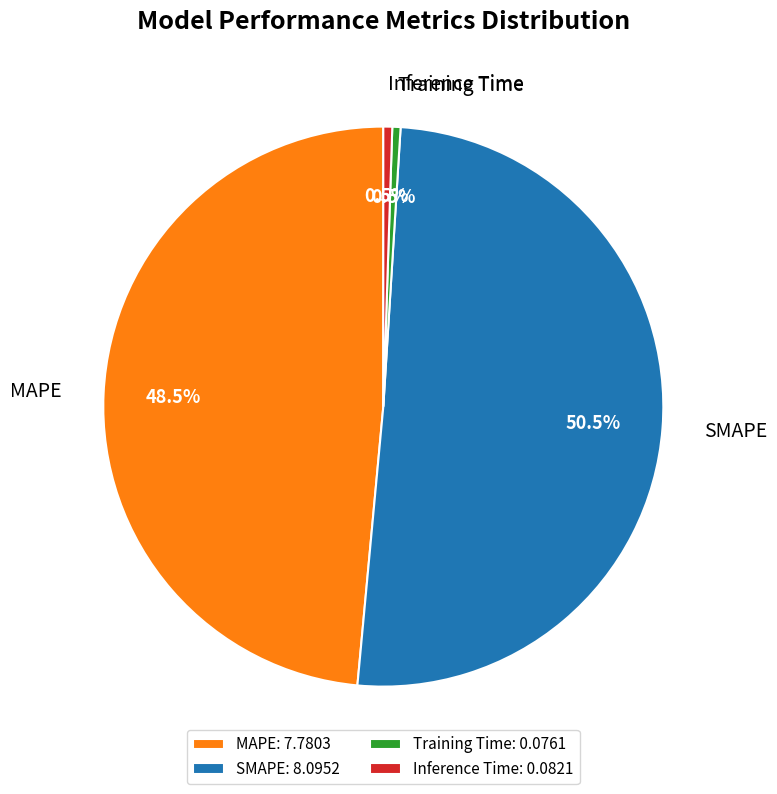

Between SMAPE: 8.0952 and Inference Time: 0.0821, which is larger?

SMAPE: 8.0952